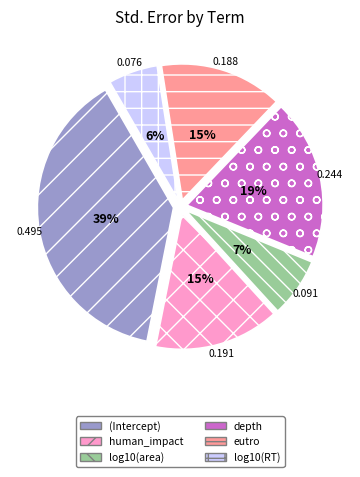

Combined, do (Intercept) and human_impact account for over 50%?

Yes